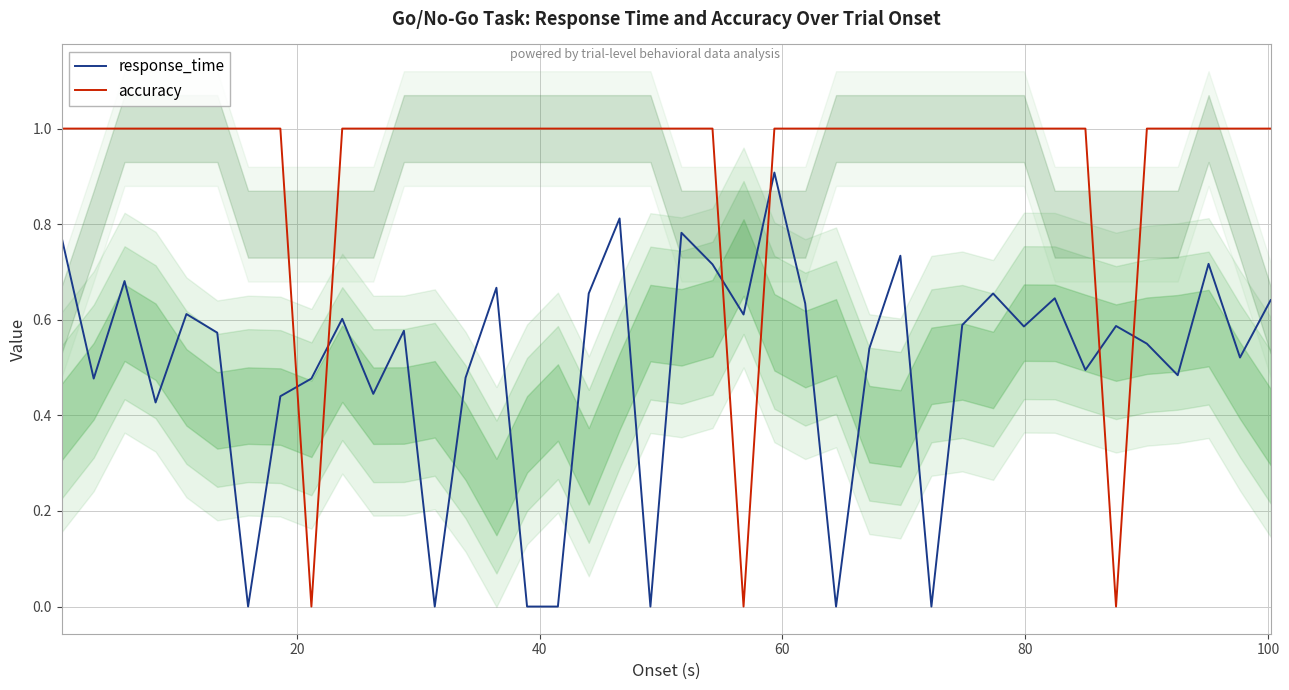

What is the difference between the maximum and minimum values in the response_time series?

0.9